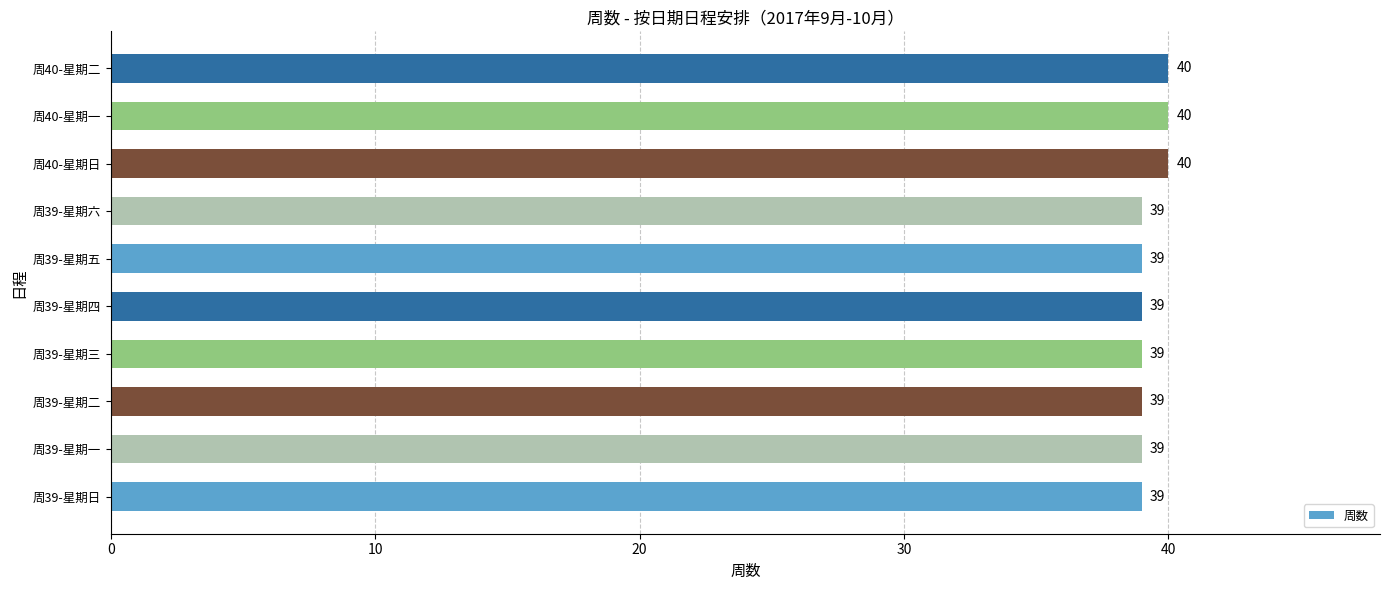

Reading bottom to top, list all the values displayed in this chart.

39	39	39	39	39	39	39	40	40	40